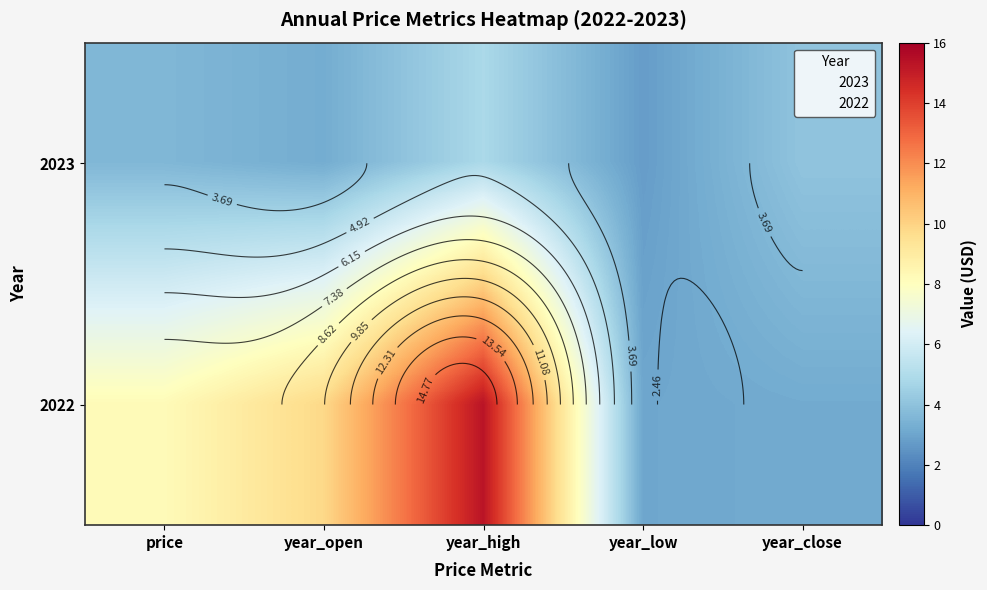

The 2022 series shows 8.2 at price. True or false?

True